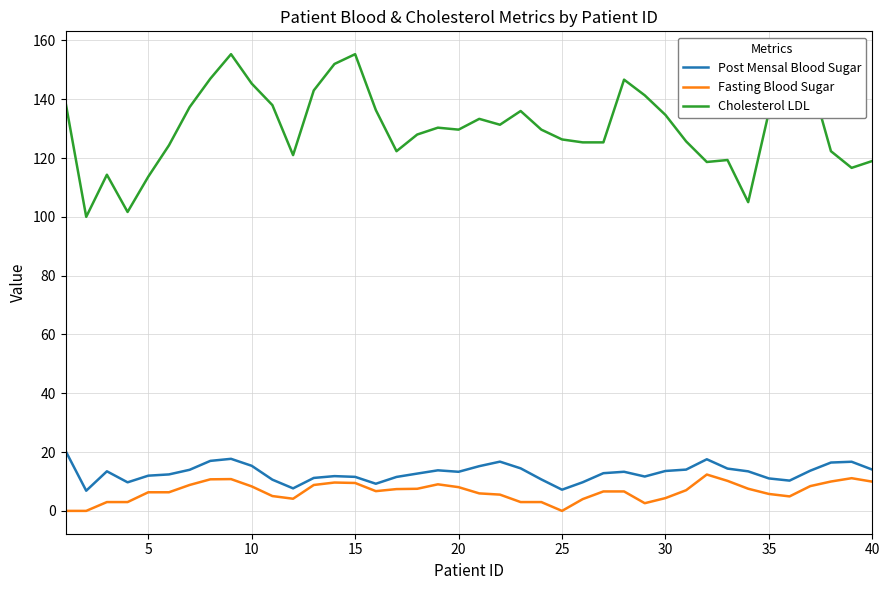

What is the maximum value for Cholesterol LDL?

155.3